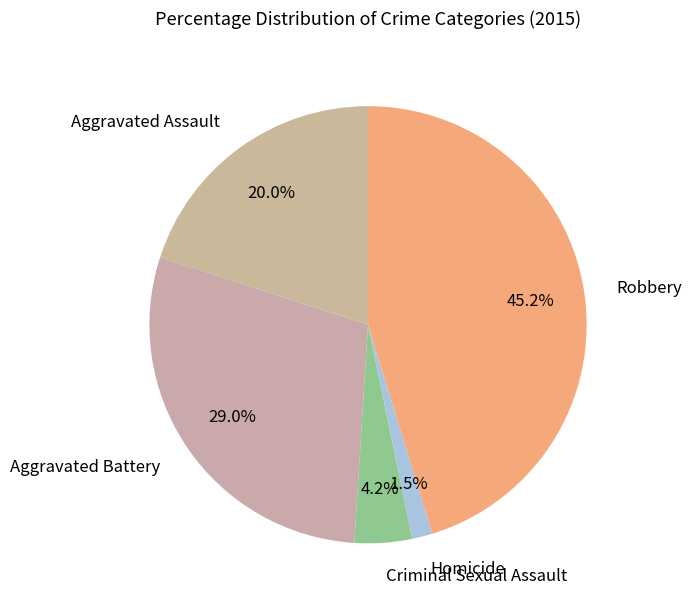

To the nearest percent, what is the difference between the Robbery and Aggravated Battery slice percentages?

16%